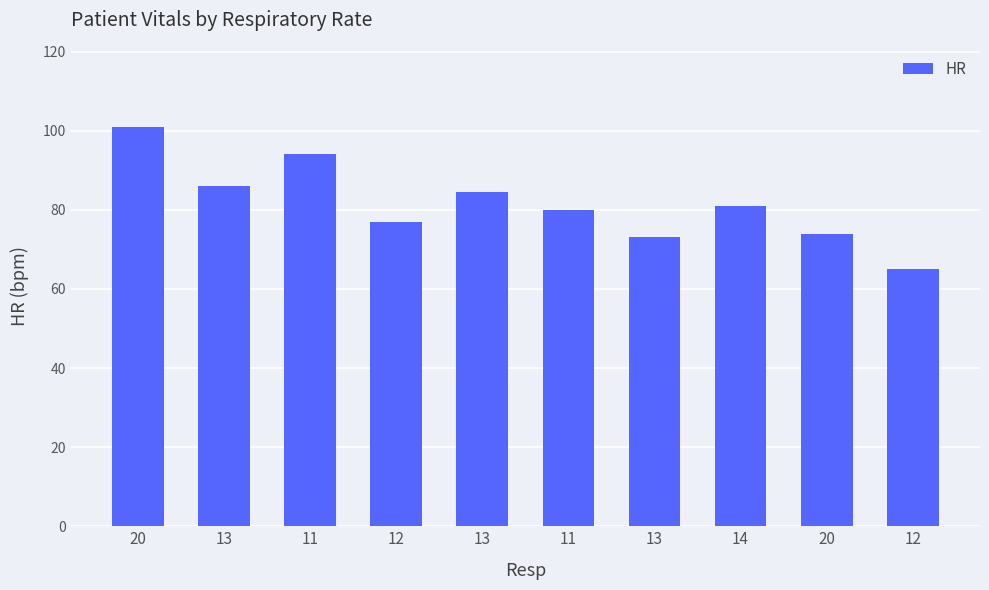

What is the change in value from 11 to 20?

-20.0